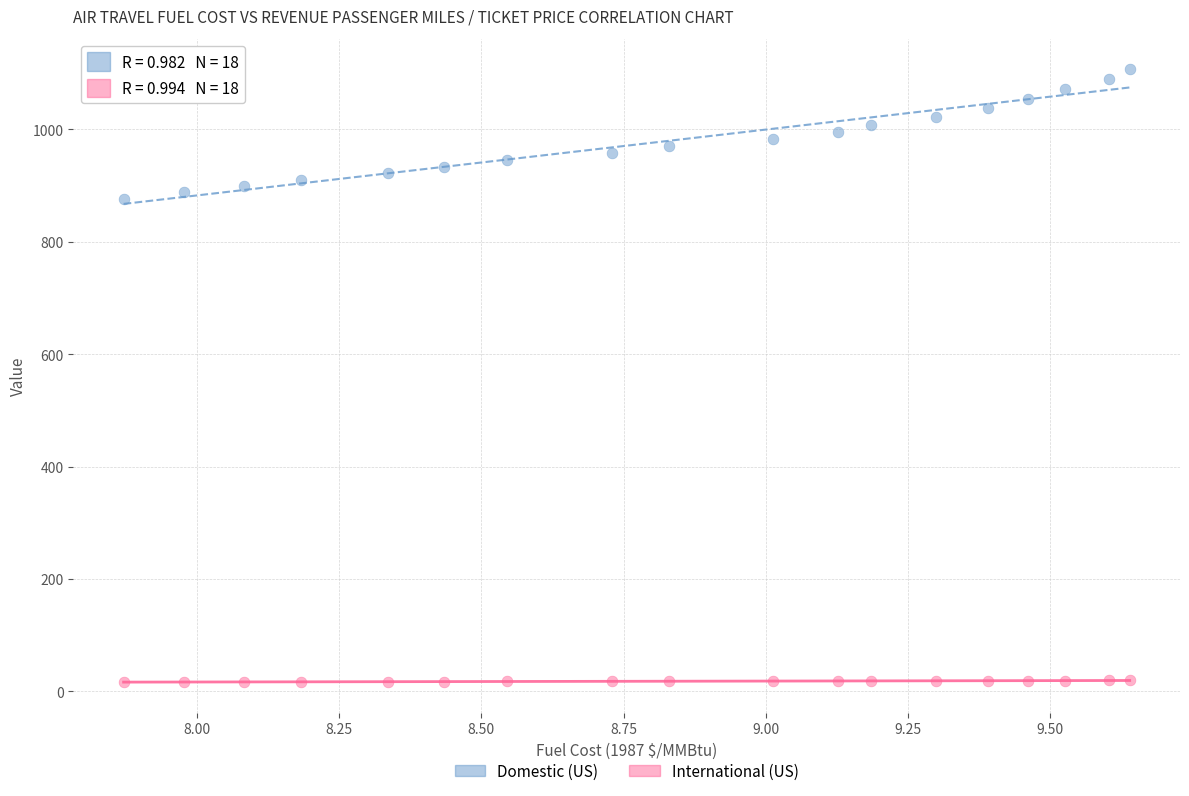

Across all data points, what is the range of Y values (max minus min)?

1090.7